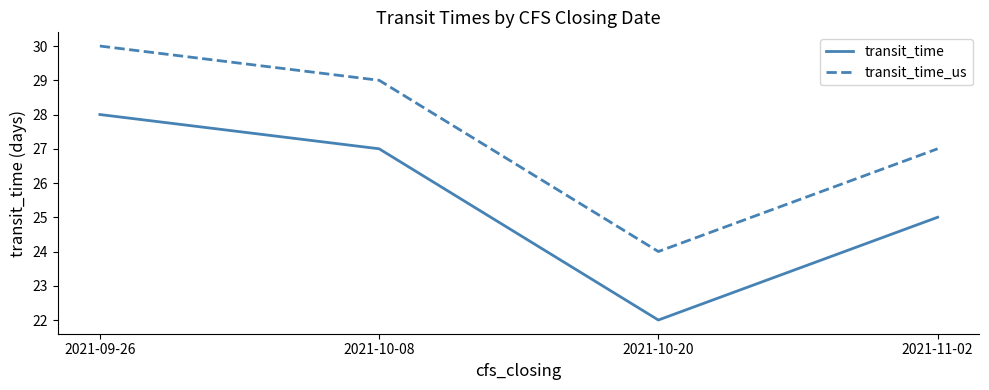

What is the approximate value of transit_time_us at 2021-10-20?

24